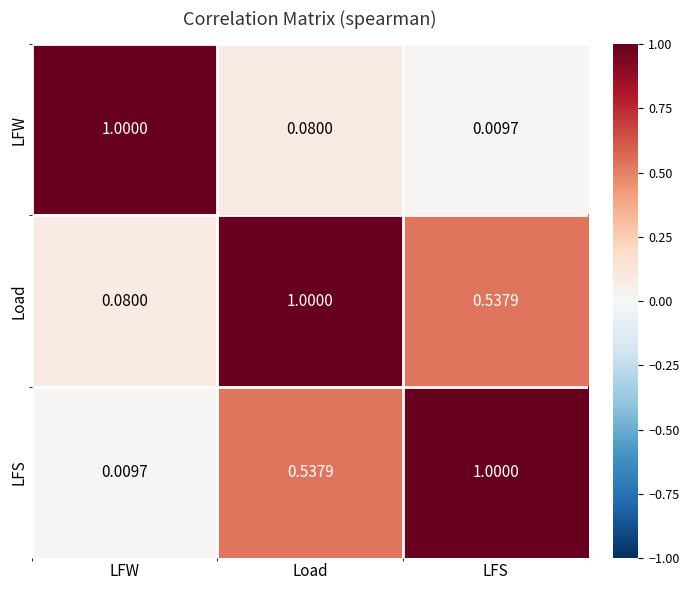

Rank the series at LFW from highest to lowest value.

LFW, Load, LFS